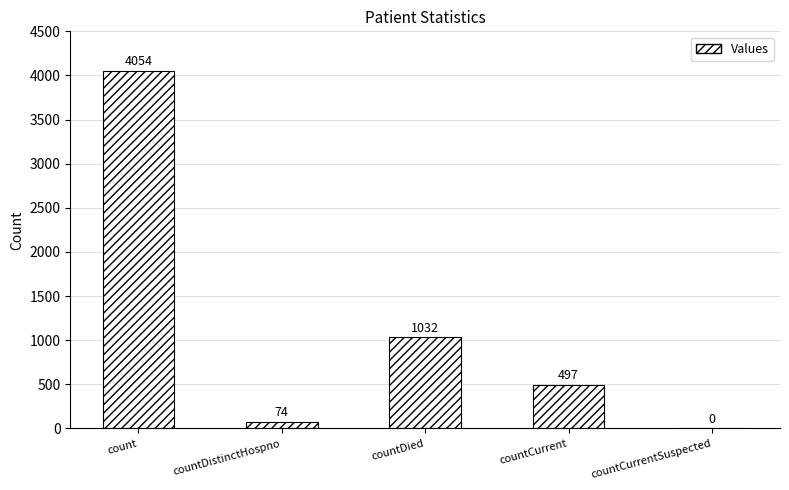

What value does the data have at count, to the nearest 100?

4100